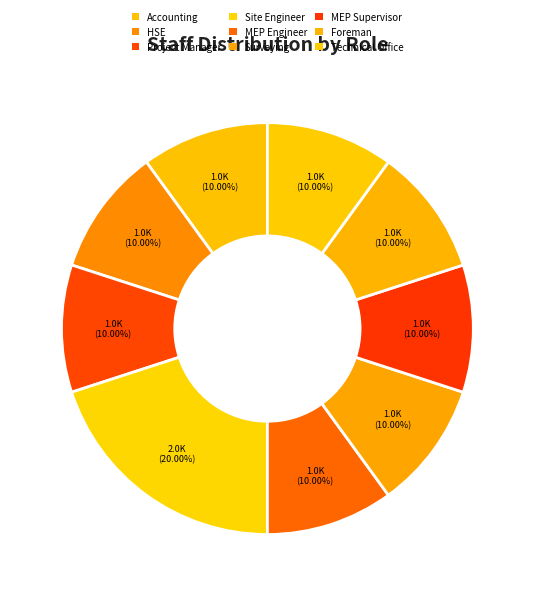

Is there a majority slice in this chart?

No